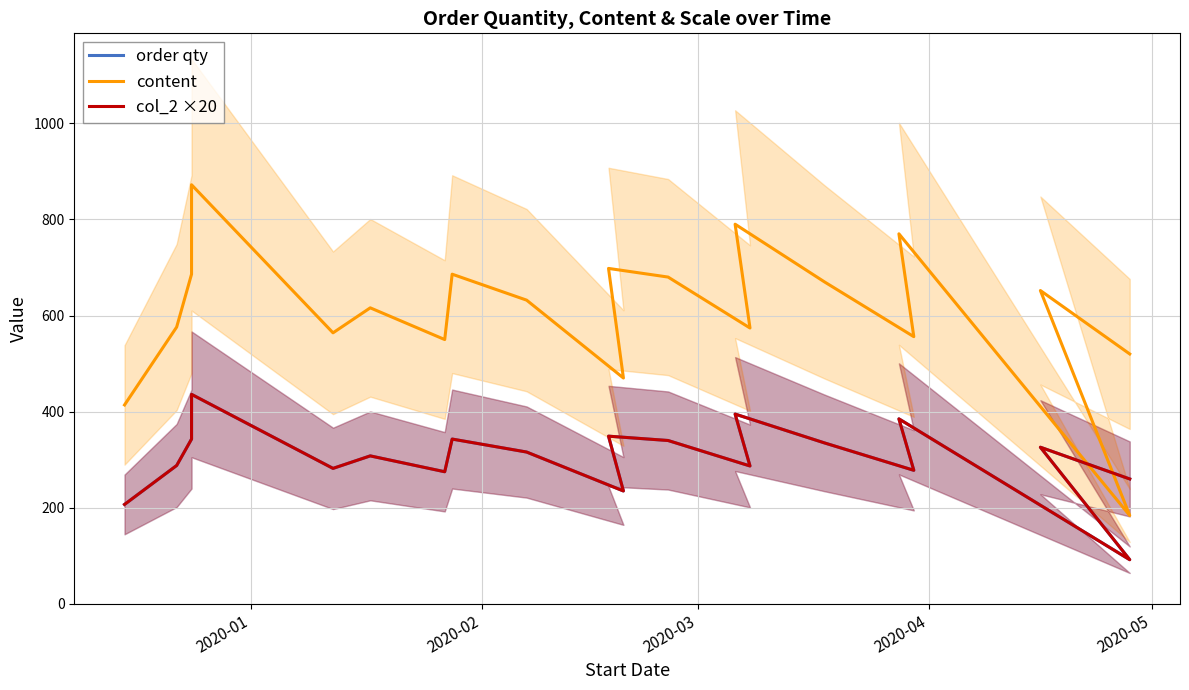

Reading left to right, list all the values displayed in this chart.

order qty: 207	288	343	436	282	308	275	343	316	235	349	340	287	395	335	278	385	92	326	260
content: 414	576	686	872	564	616	550	686	632	470	698	680	574	790	670	556	770	184	652	520
col_2 ×20: 207	288	343	436	282	308	275	343	316	235	349	340	287	395	335	278	385	92	326	260